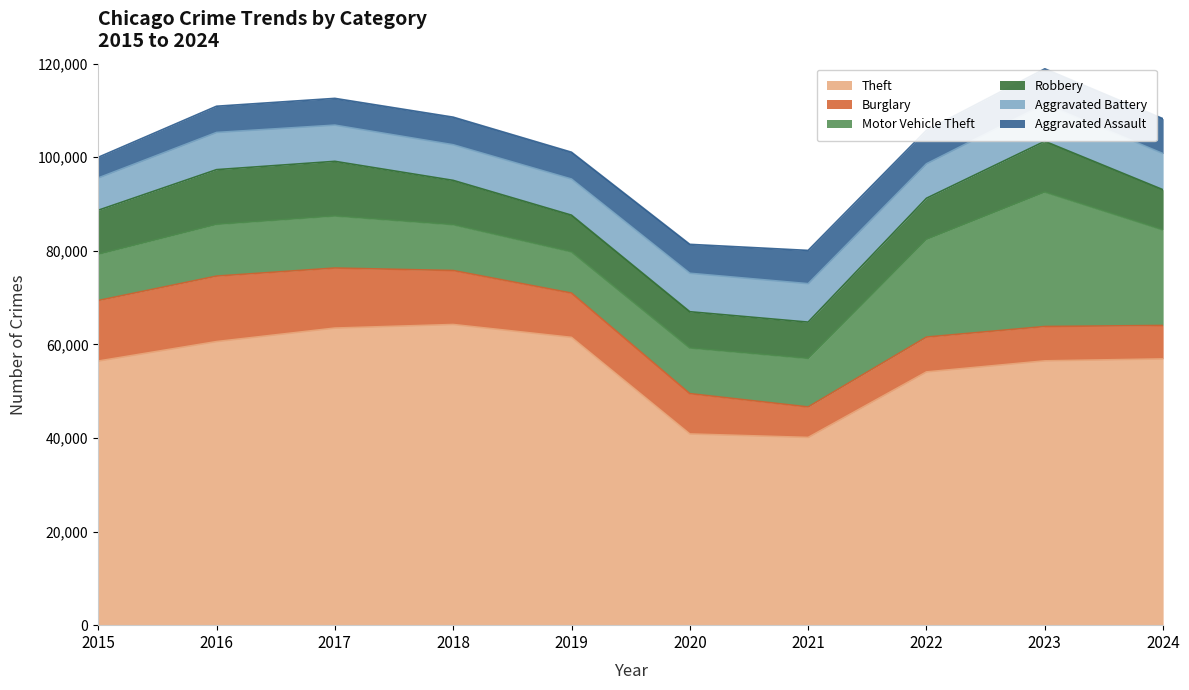

What is the difference between the highest and lowest values at 2024?

49759